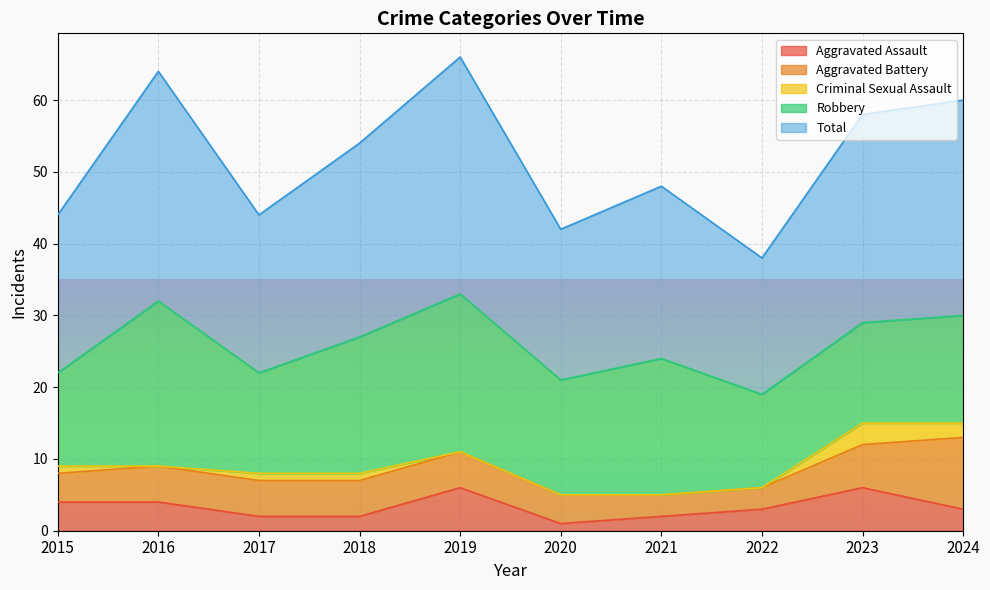

What is the sum of the Robbery values at 2019 and 2015?

35